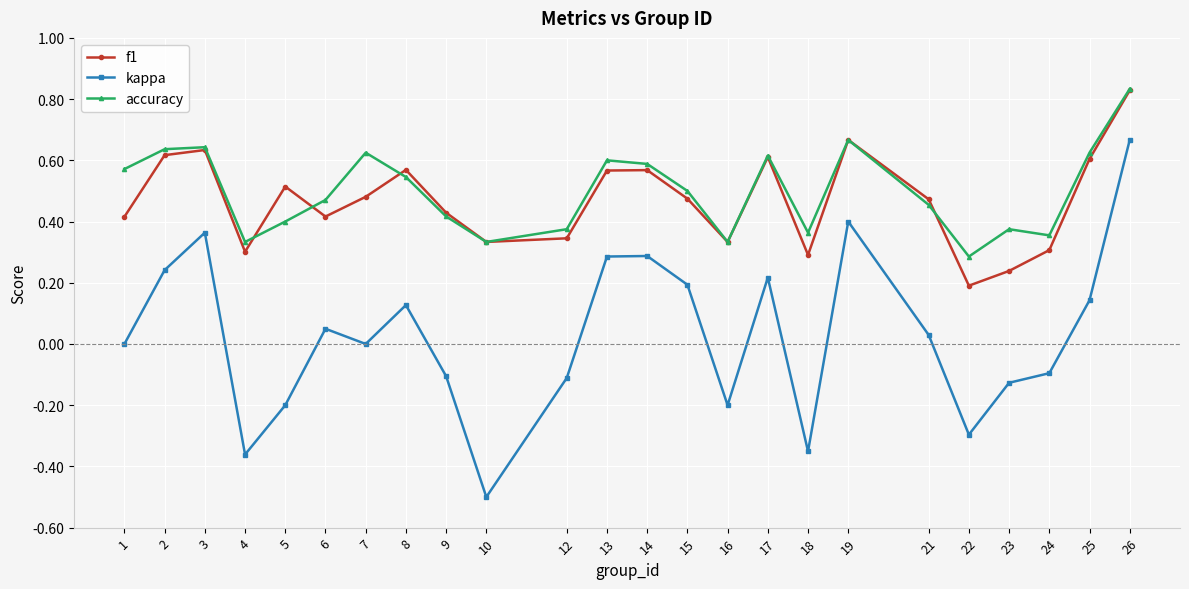

Which label corresponds to the largest value in the chart?

26